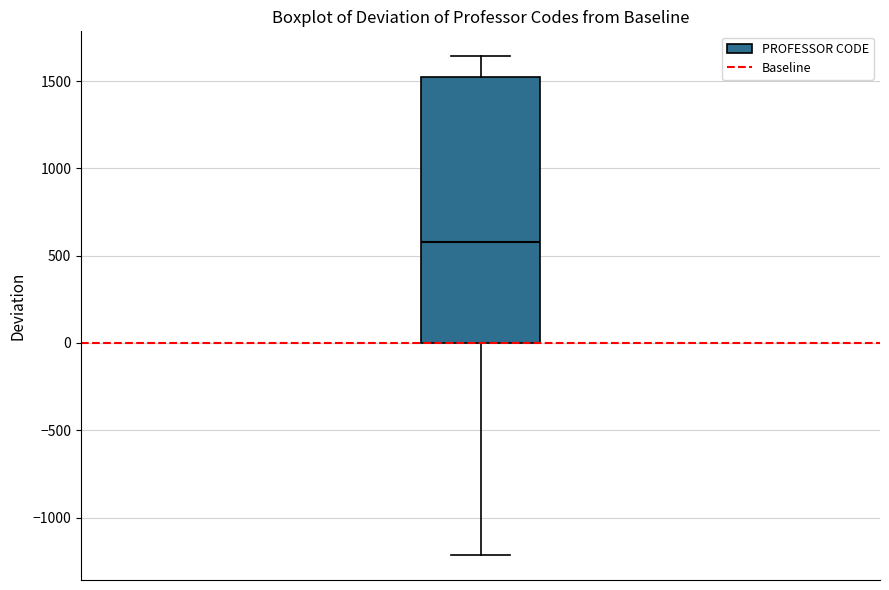

Read this box plot against the y-axis: the position of the median line, the range covered by the box, and the ends of both whiskers. The values are not printed on the chart, so give them approximately, as read against the axis.

median 600, box 0 to 1550, whiskers -1200 to 1650